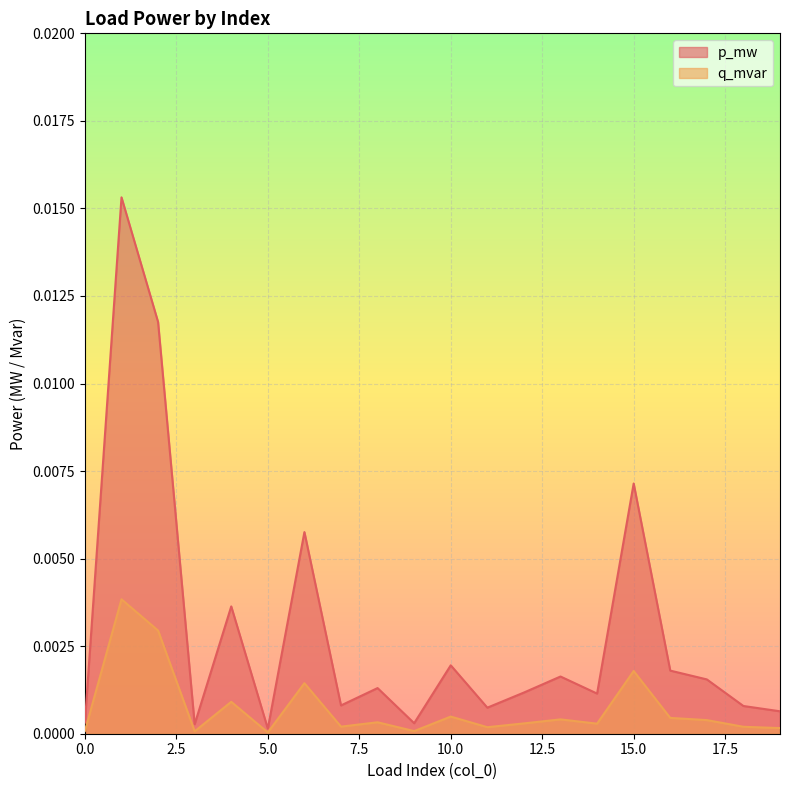

Which series has the largest range (max minus min)?

p_mw